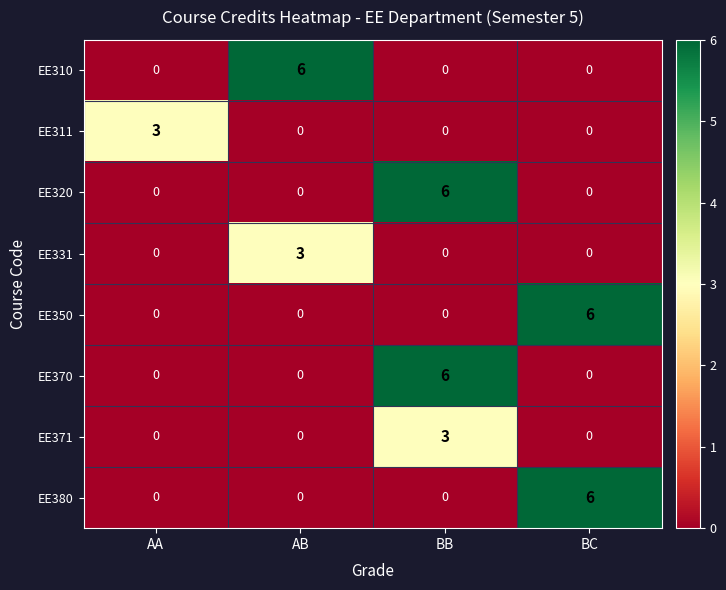

The EE311 series shows 0 at BB. True or false?

True